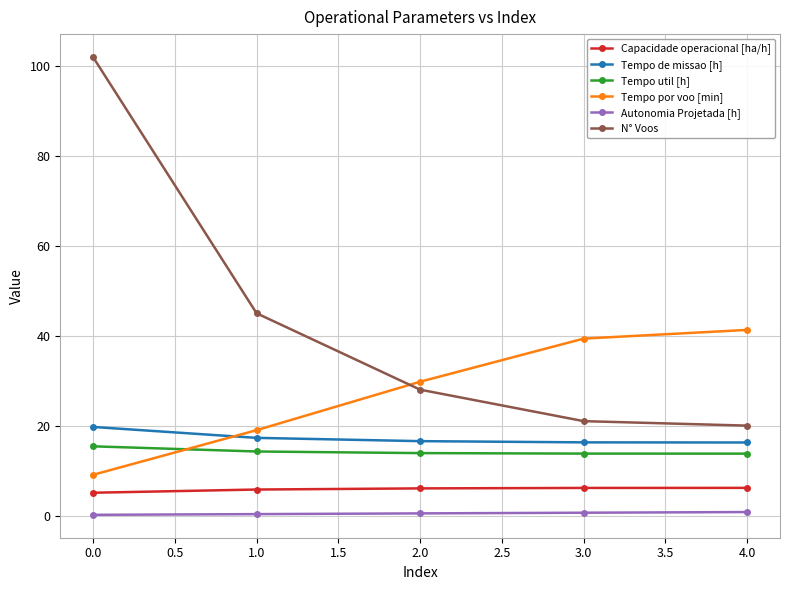

Is it true that Tempo util [h] equals 15.4 at 0.0?

True